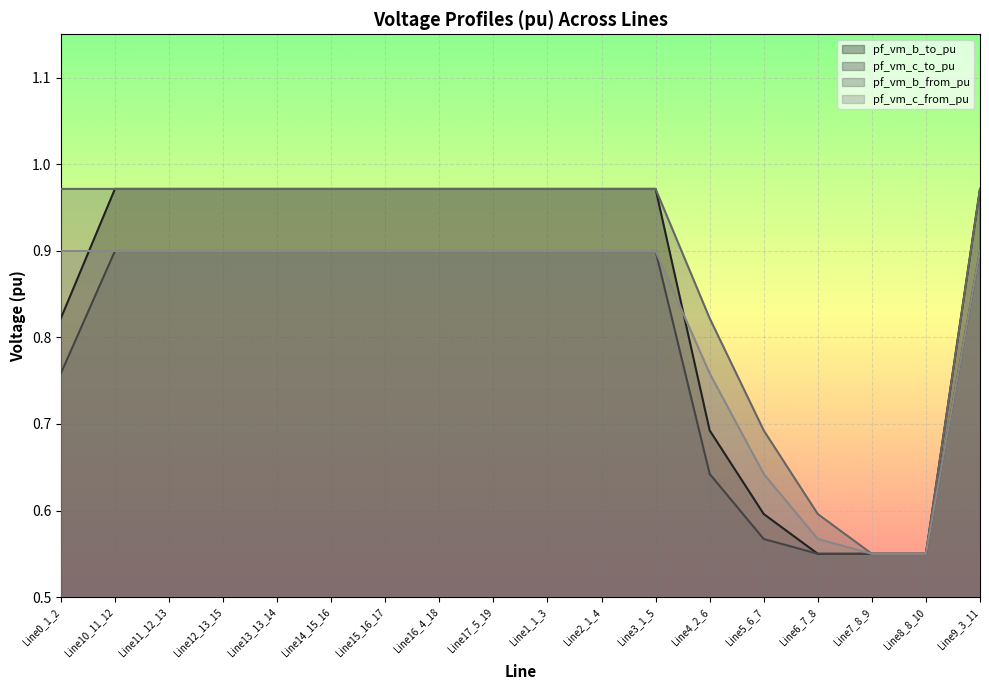

Rank the series at Line16_4_18 from lowest to highest value.

pf_vm_c_from_pu, pf_vm_c_to_pu, pf_vm_b_to_pu, pf_vm_b_from_pu